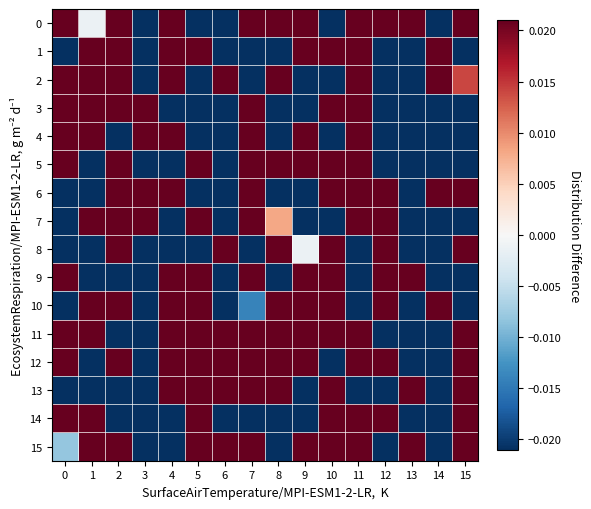

At 15, list the series in order from smallest to largest.

4, 5, 3, 1, 7, 10, 9, 2, 0, 8, 11, 13, 14, 12, 15, 6